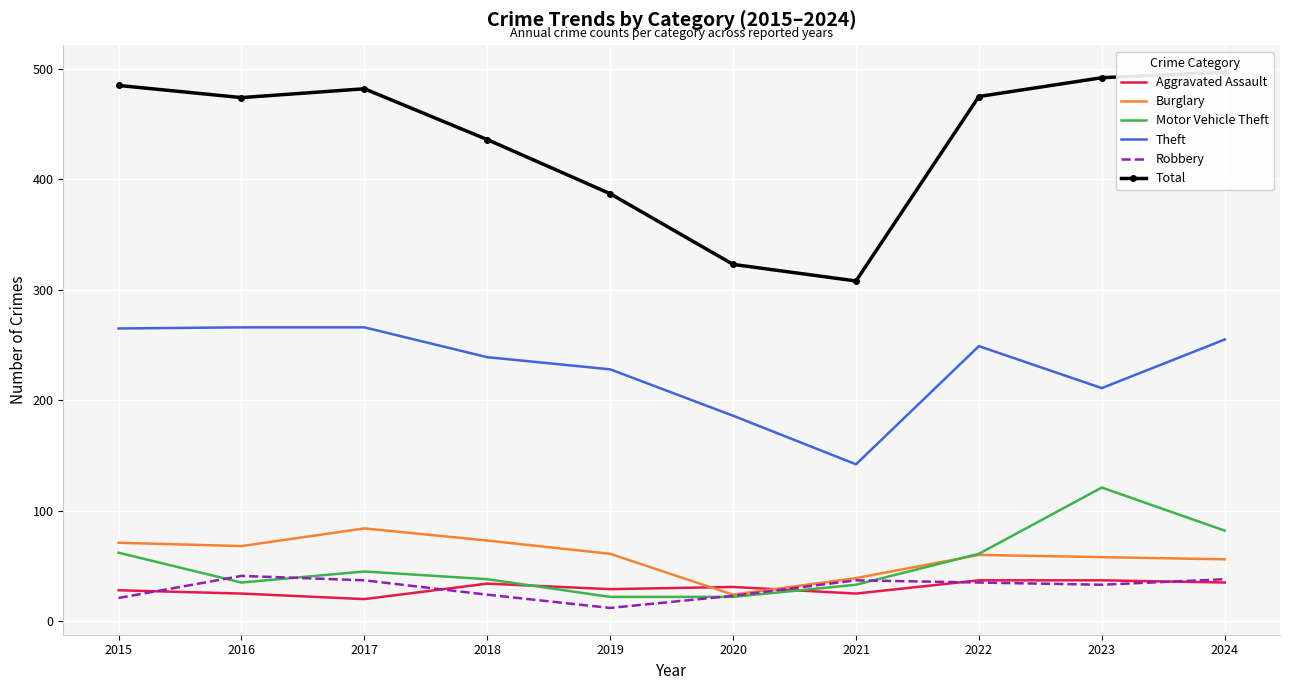

How many categories are shown in the chart?

10